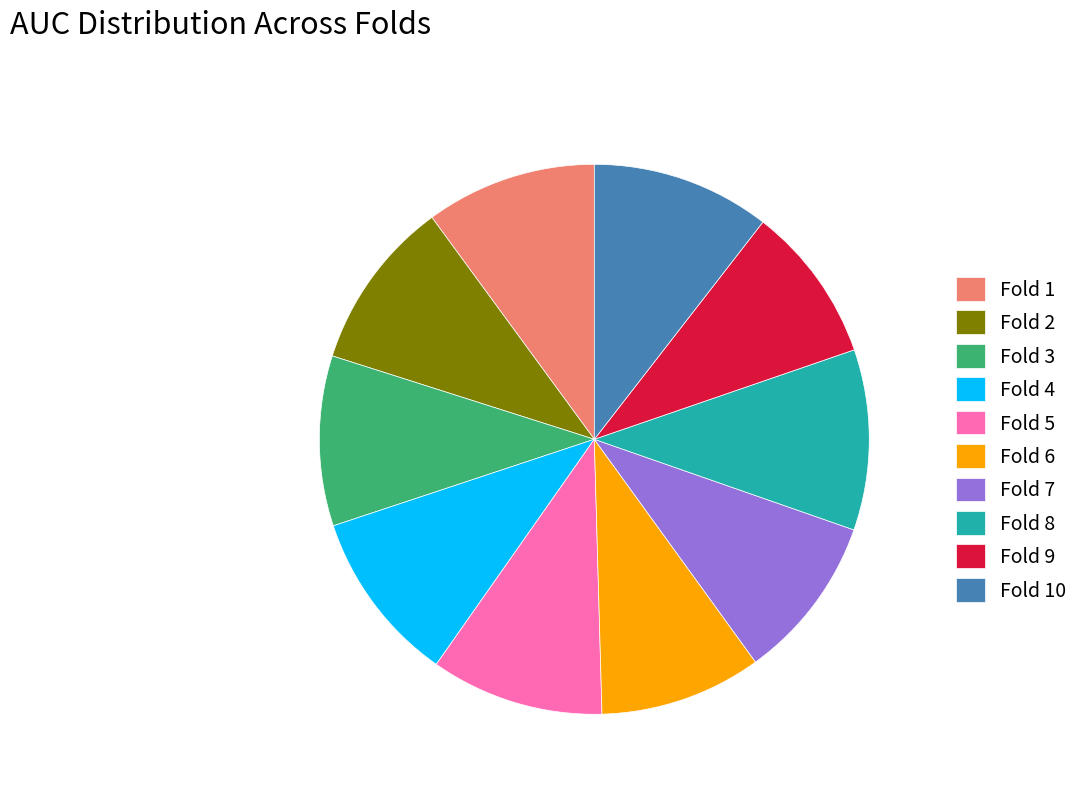

True or false: Fold 9 accounts for 9% of the total.

True